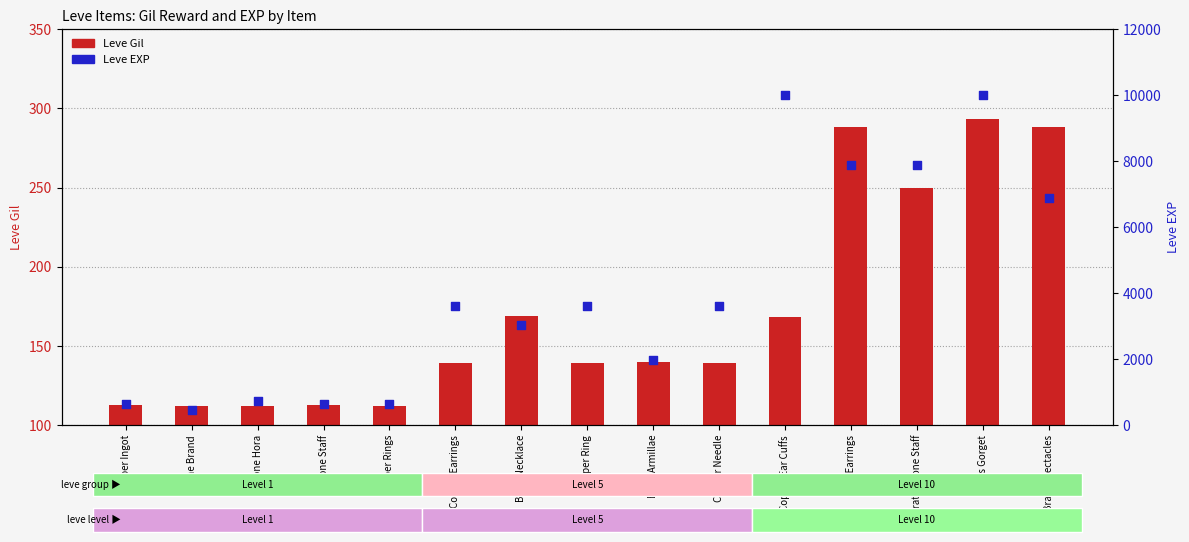

Which series has the largest Y range (max minus min)?

Leve EXP